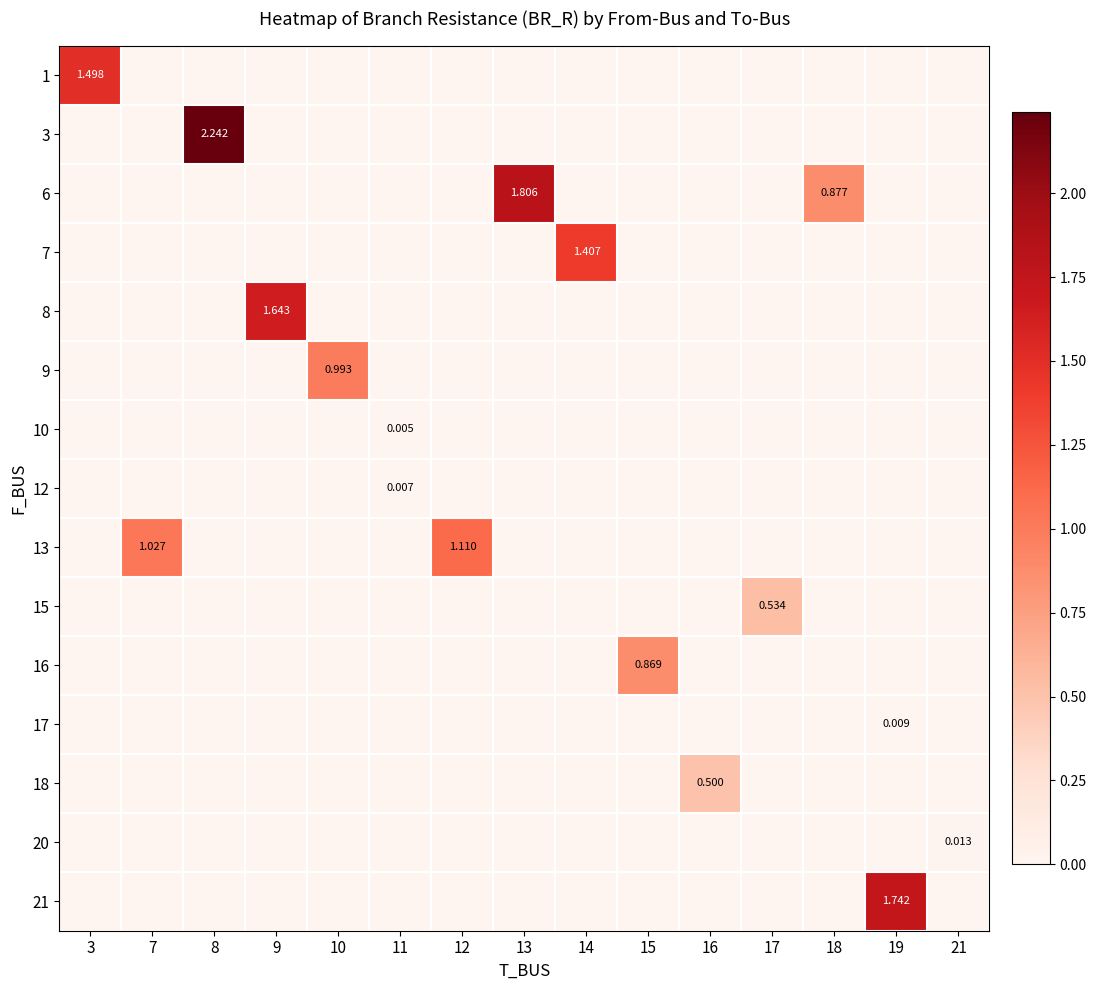

Is it true that 17 equals 0.0 at 3?

True